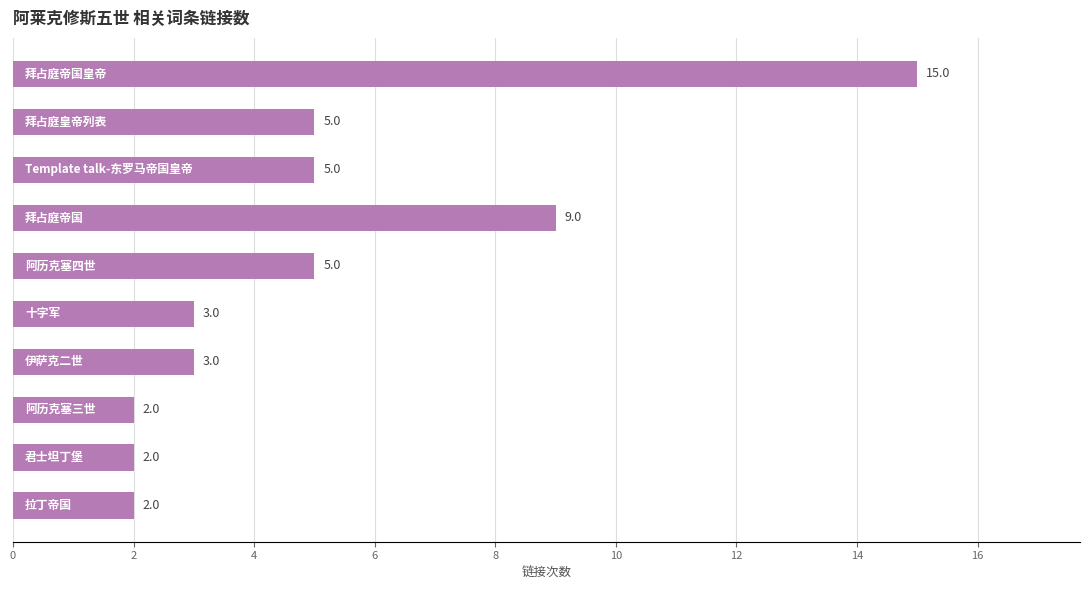

How many distinct data groups are displayed?

1